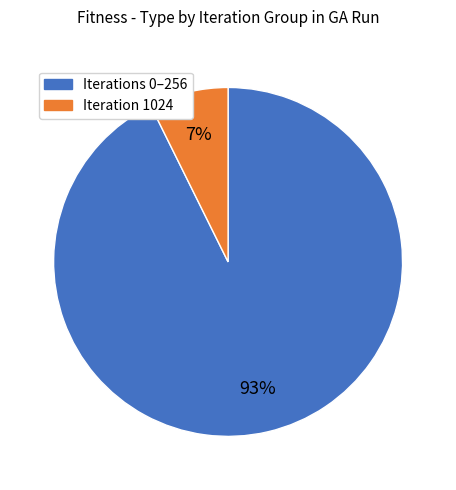

To the nearest percent, what is the average slice percentage?

50%